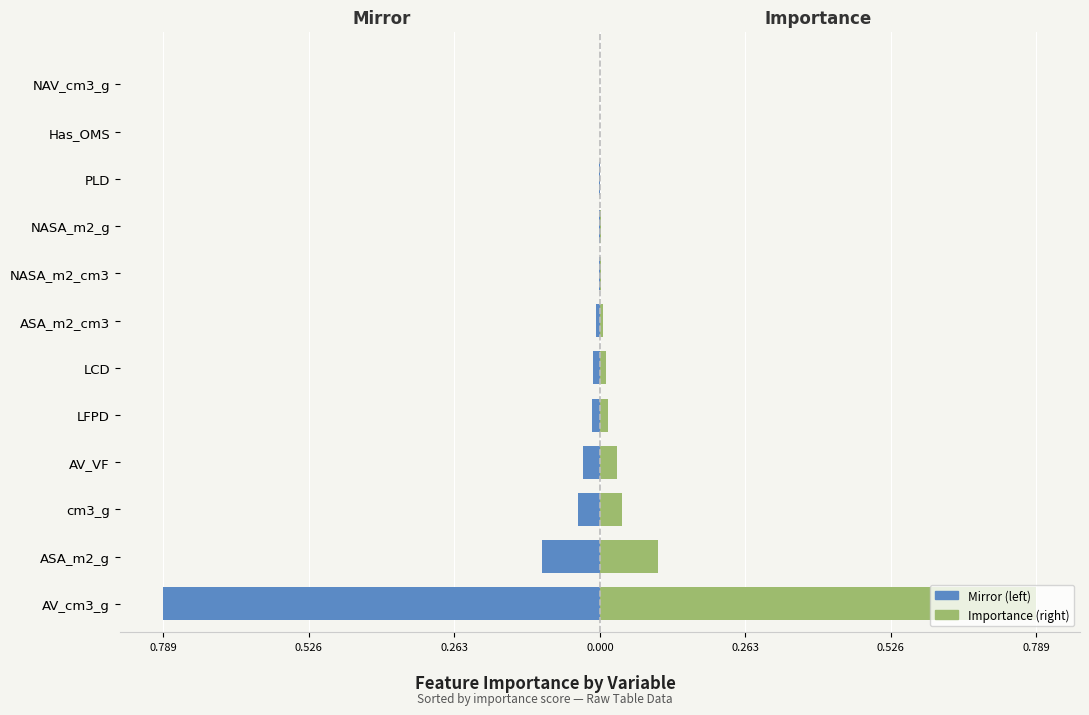

The Left (mirror) series shows -0.0 at PLD. True or false?

False